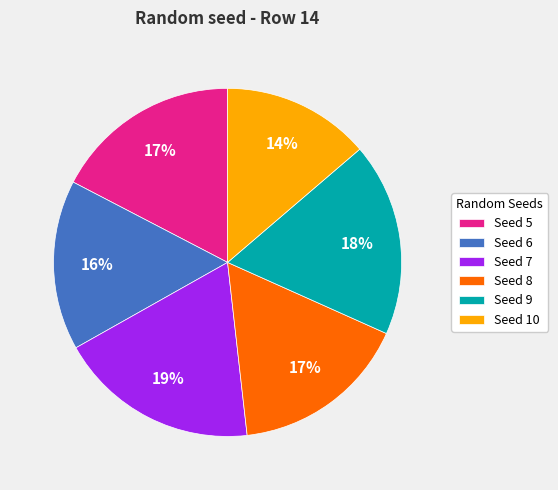

To the nearest percent, what percentage of the pie is Seed 5?

17%